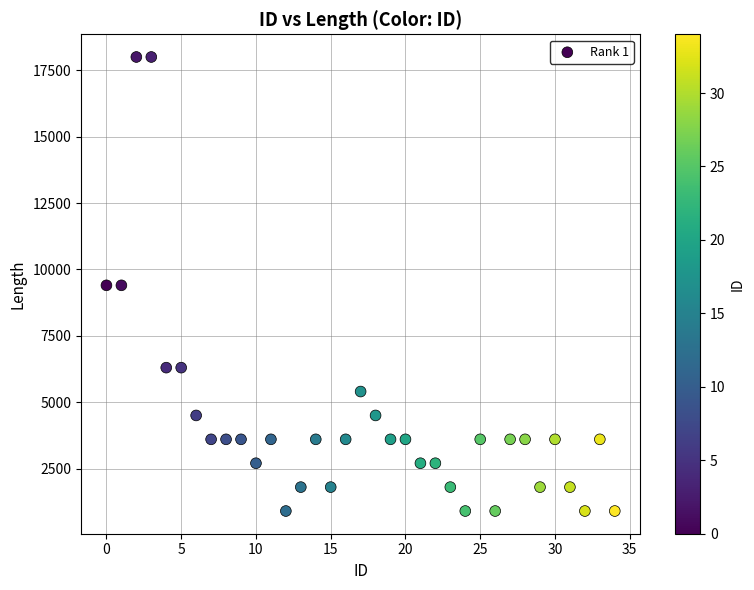

What is the range of Y values (max minus min)?

17100